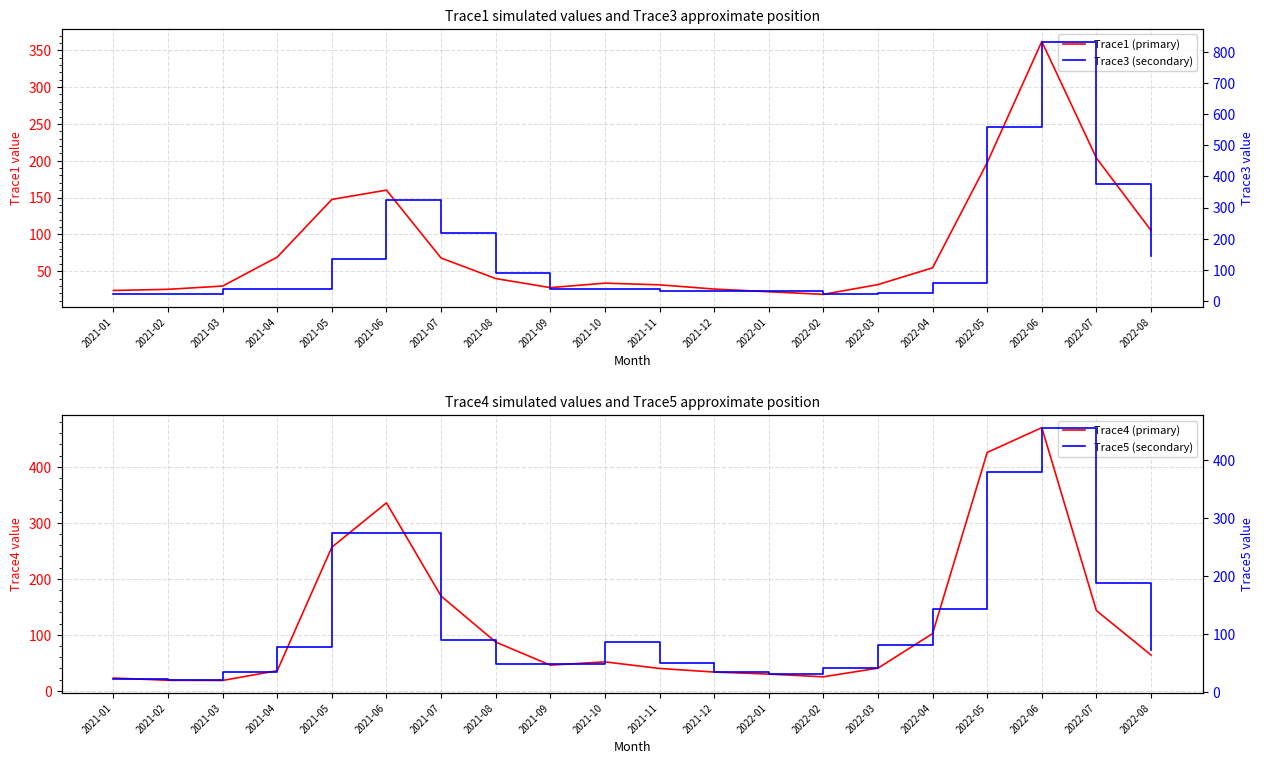

List the series in order of their peak value, lowest first.

Trace1 (primary), Trace5 (secondary), Trace4 (primary), Trace3 (secondary)